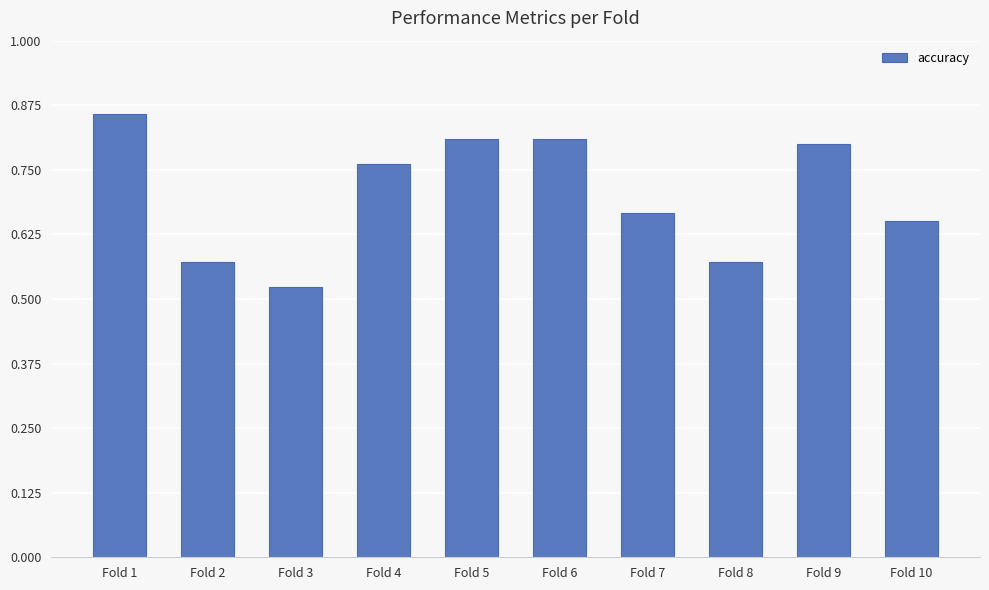

At which category does the chart reach its minimum across all series?

Fold 3